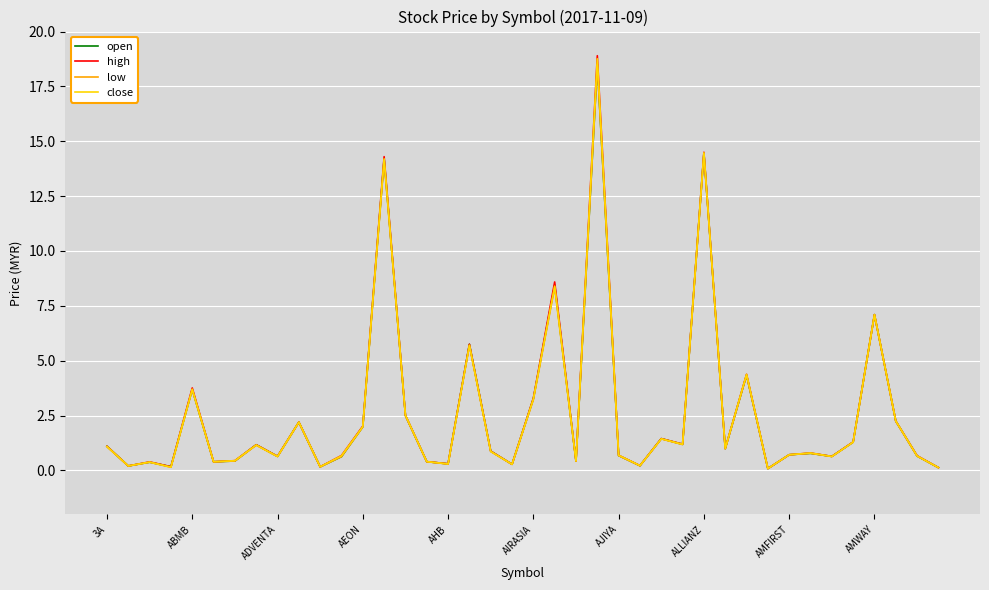

What is the difference between the maximum and second lowest values in the open series?

18.4